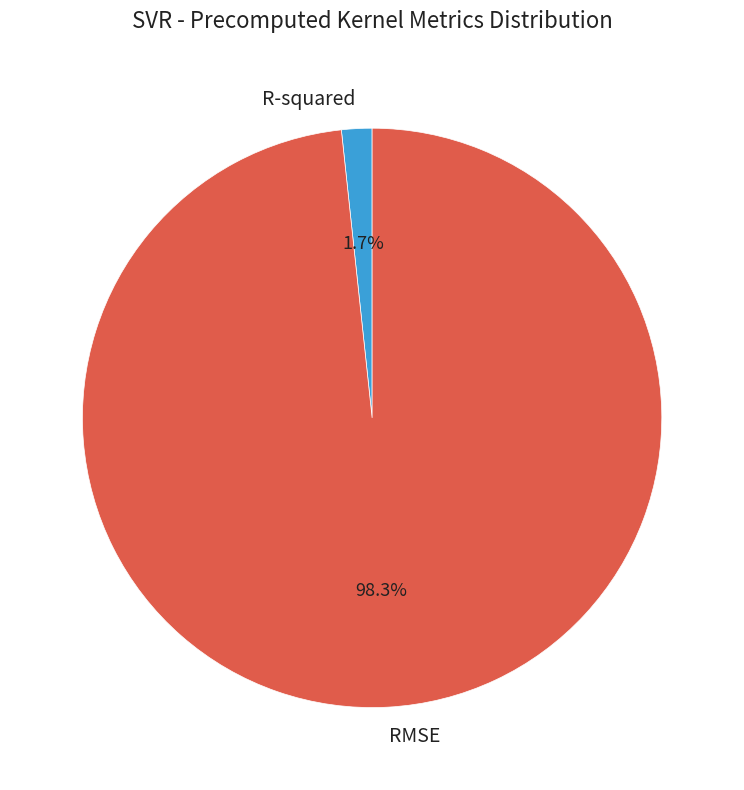

Does RMSE account for over 50% of the chart?

Yes